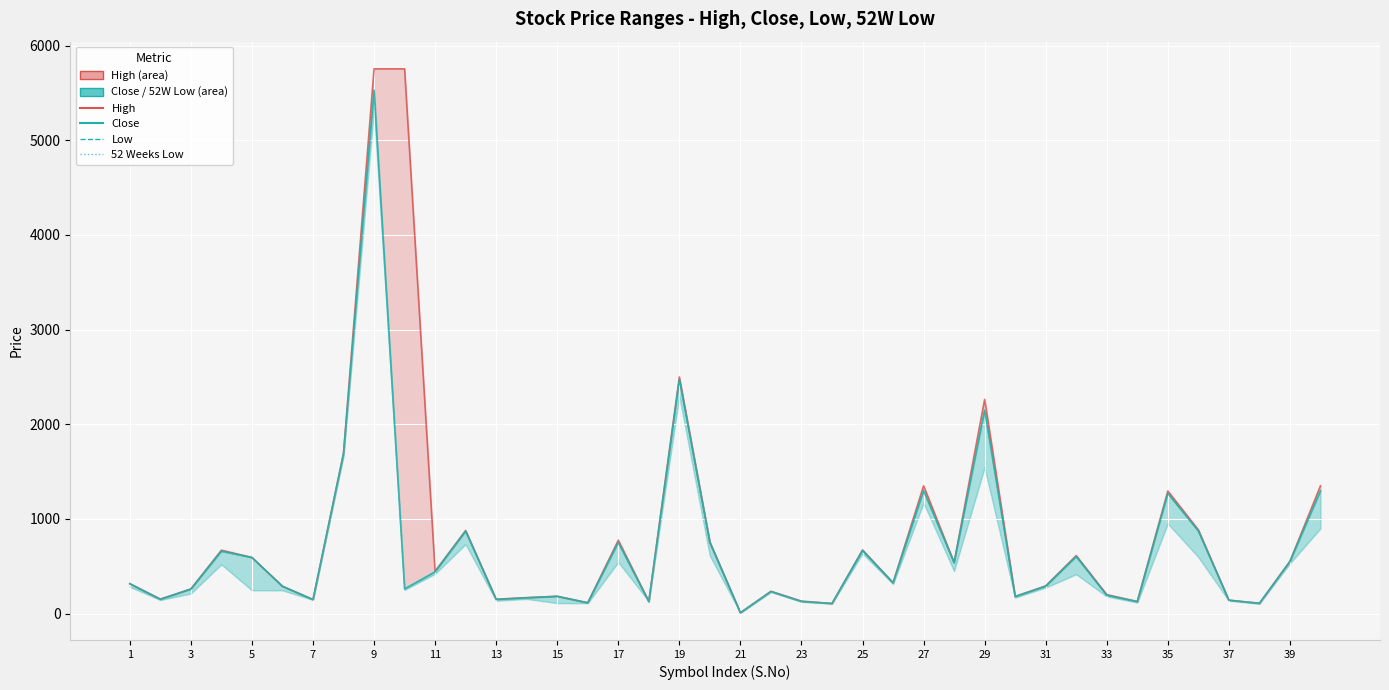

Which series has the largest total across all categories?

High